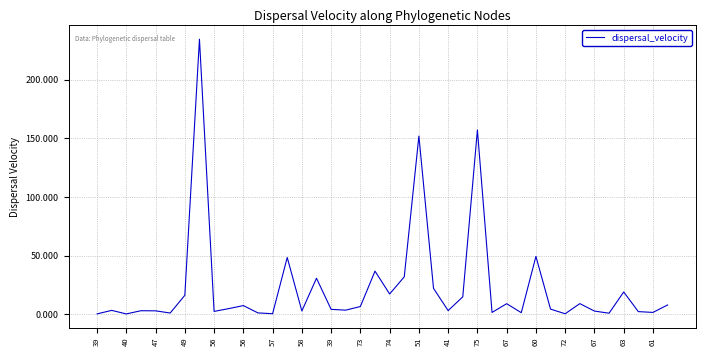

What is the greatest value displayed?

234.6